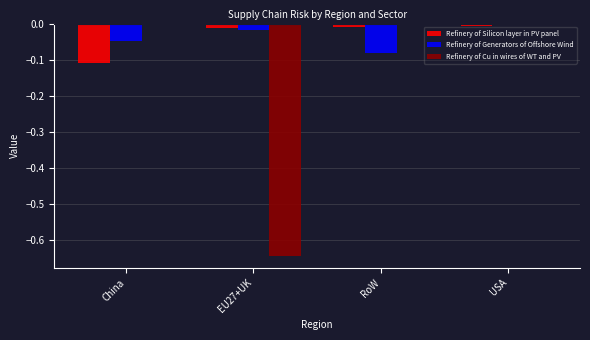

What is the total value across all series at China?

-0.2